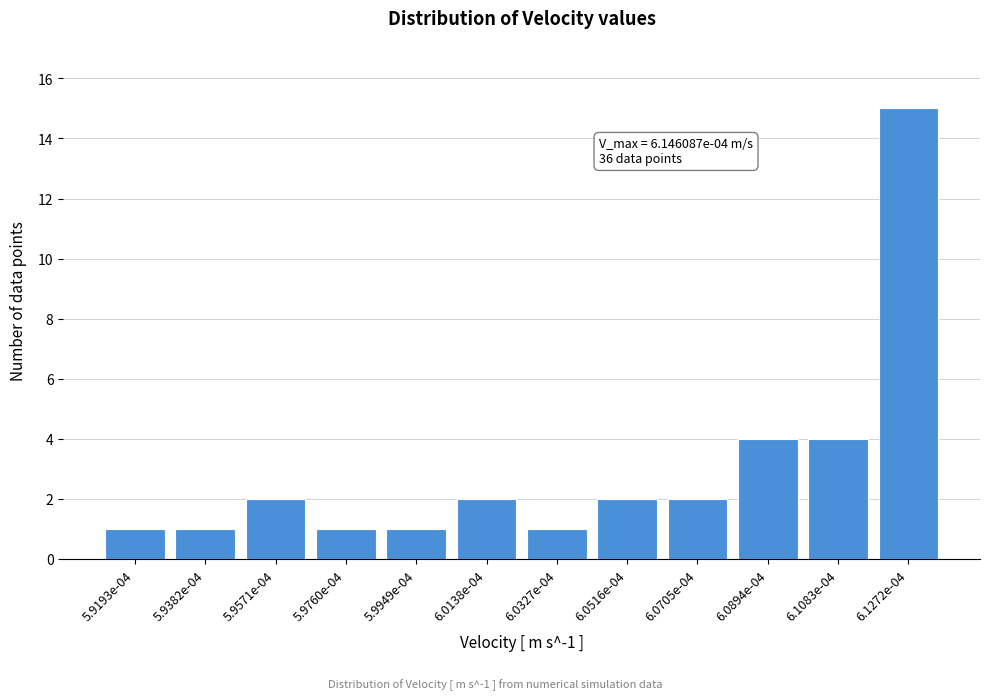

Reading left to right, transcribe all the data shown in this chart.

1	1	2	1	1	2	1	2	2	4	4	15